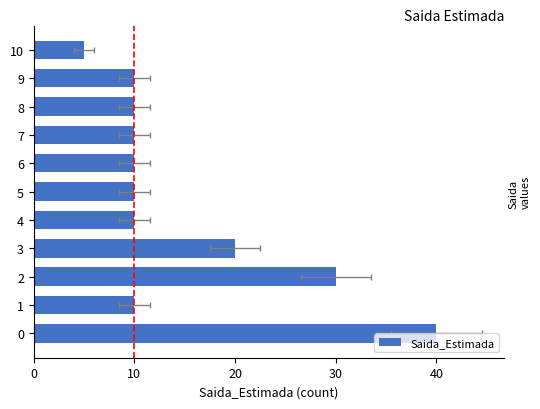

Reading left to right, list all the values displayed in this chart.

40	10	30	20	10	10	10	10	10	10	5